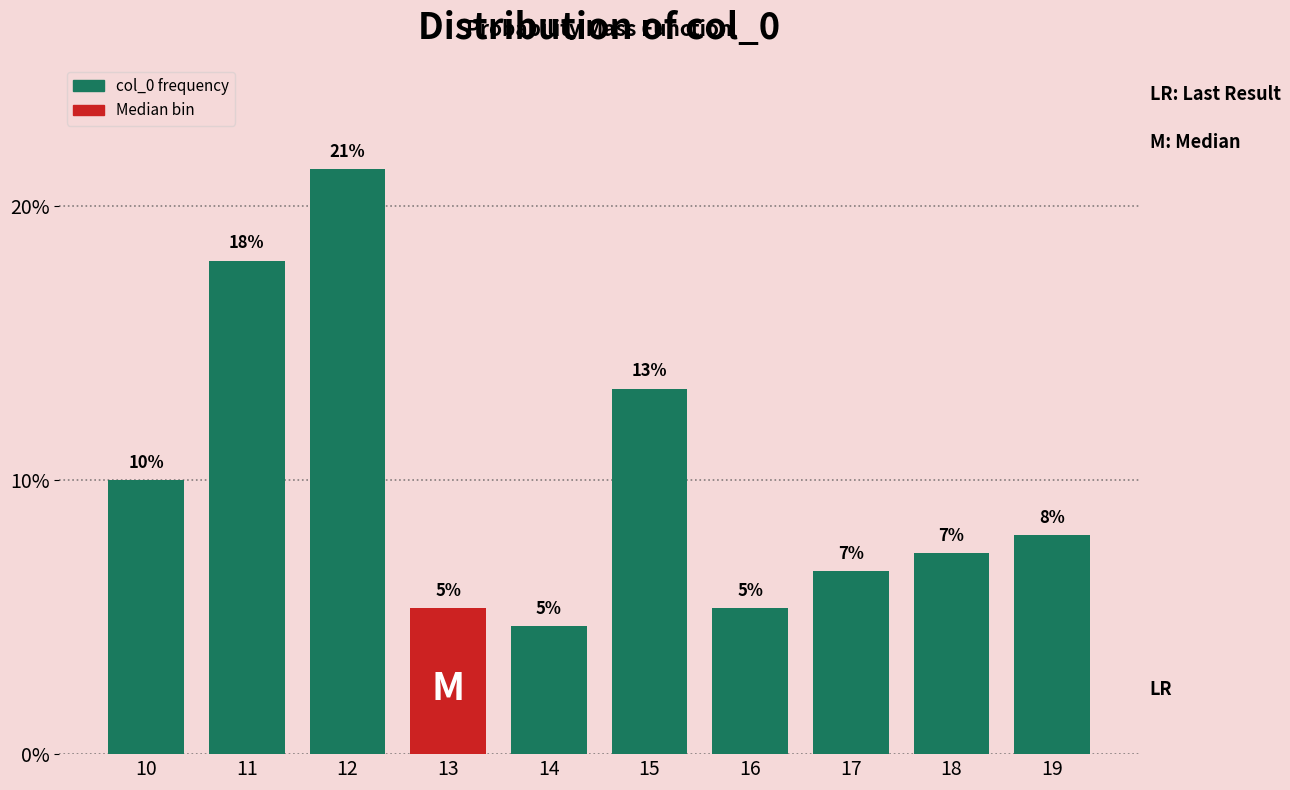

Does the chart contain any negative values?

No